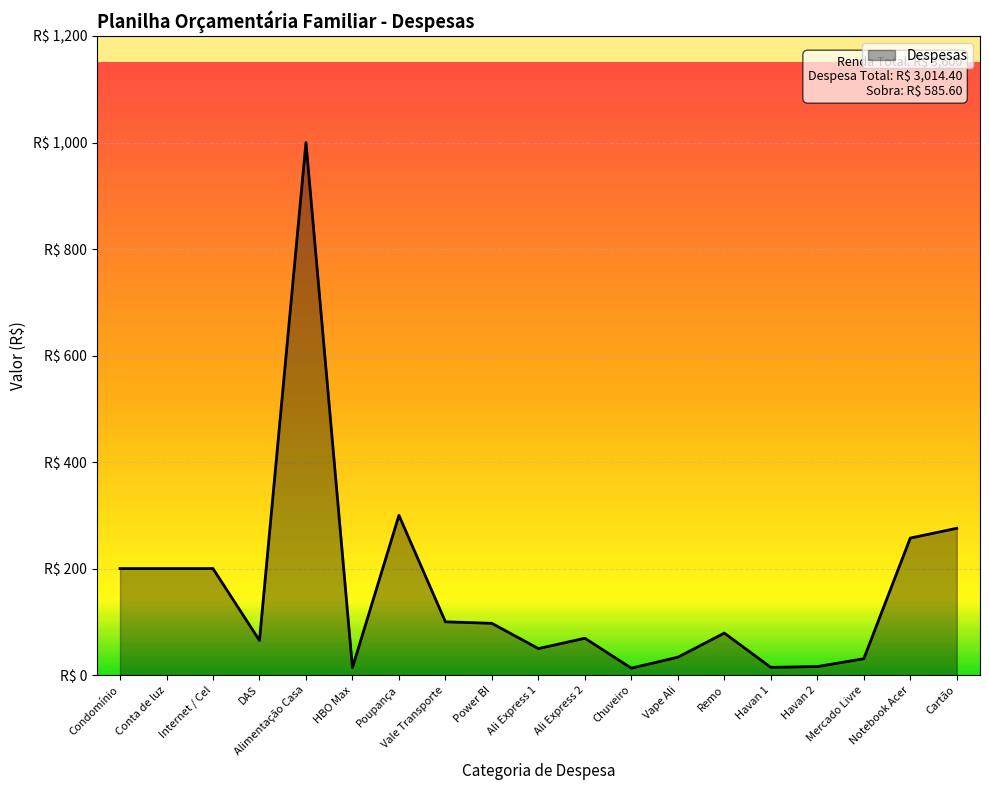

Is this an area chart (filled region under the line)?

Yes